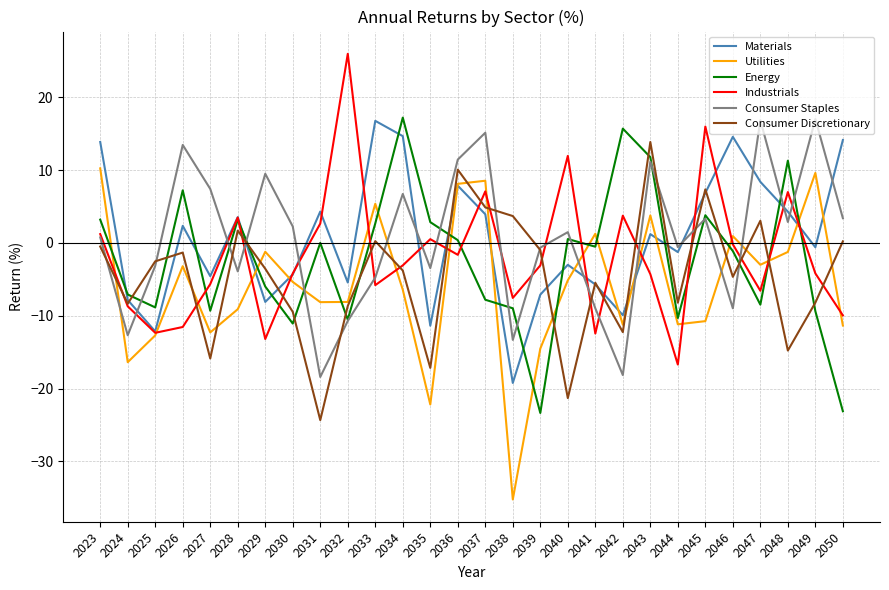

True or false: Industrials has a value of -5.4 at 2026.

False